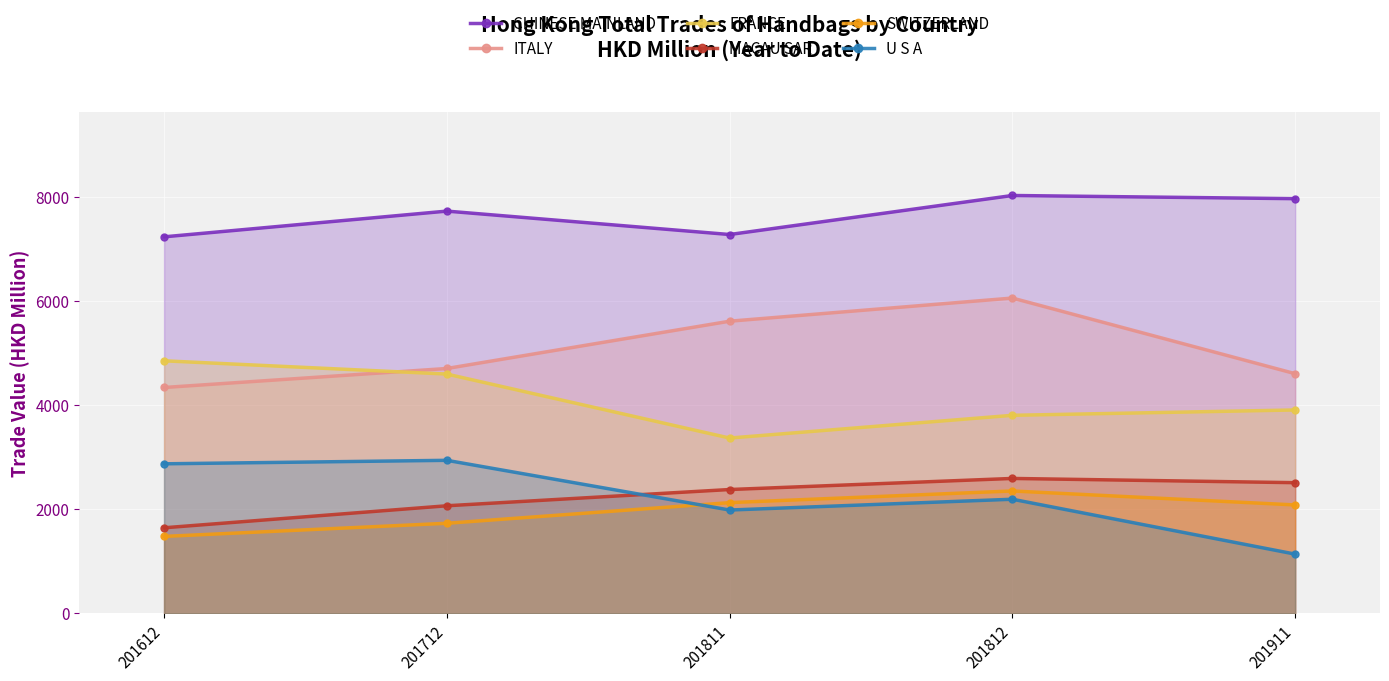

What are all the series names shown in the legend?

CHINESE MAINLAND, ITALY, FRANCE, MACAU SAR, SWITZERLAND, U S A